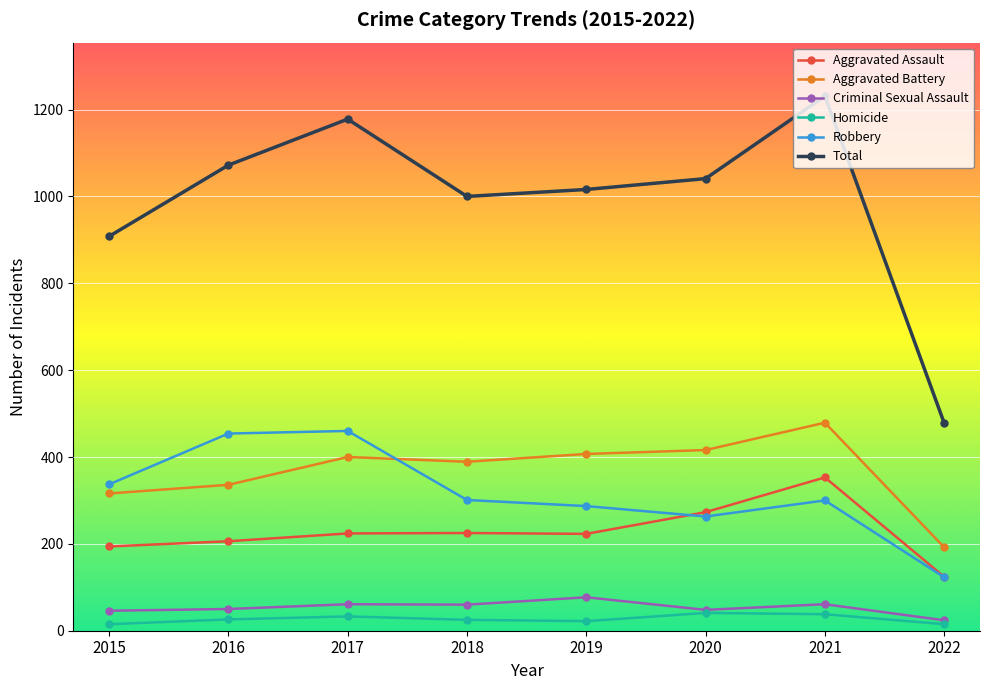

Is it true that Homicide equals 15 at 2015?

True